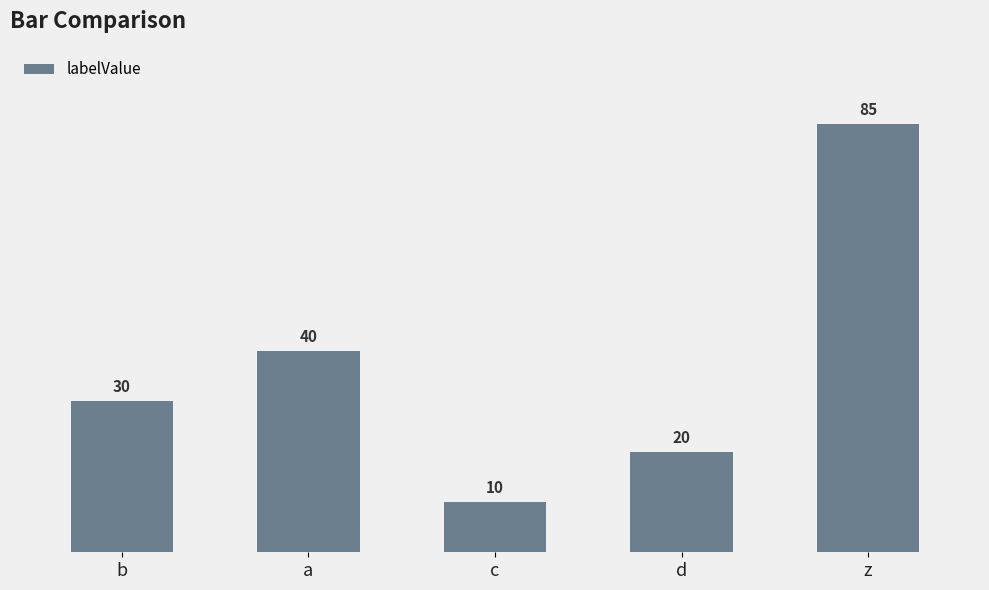

What is the ratio of the value at c to the value at z?

0.1